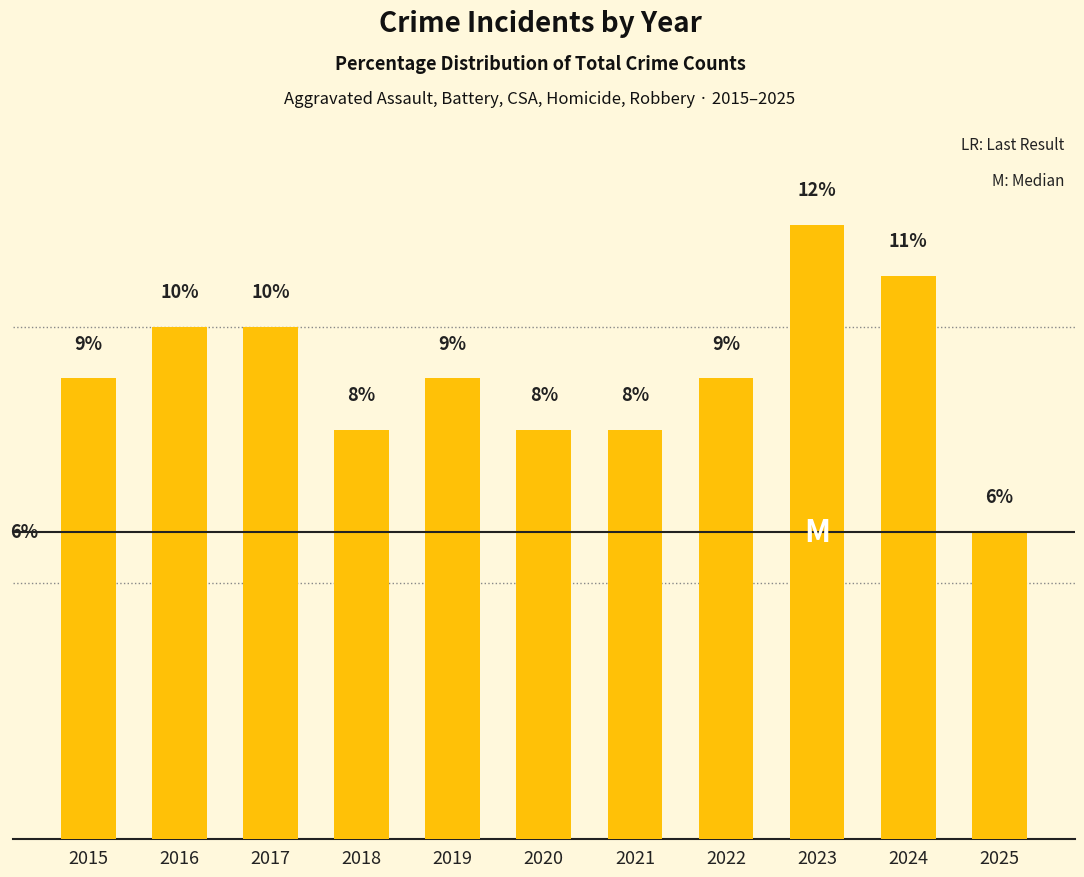

What is the value of the 8th bar from the left?

9